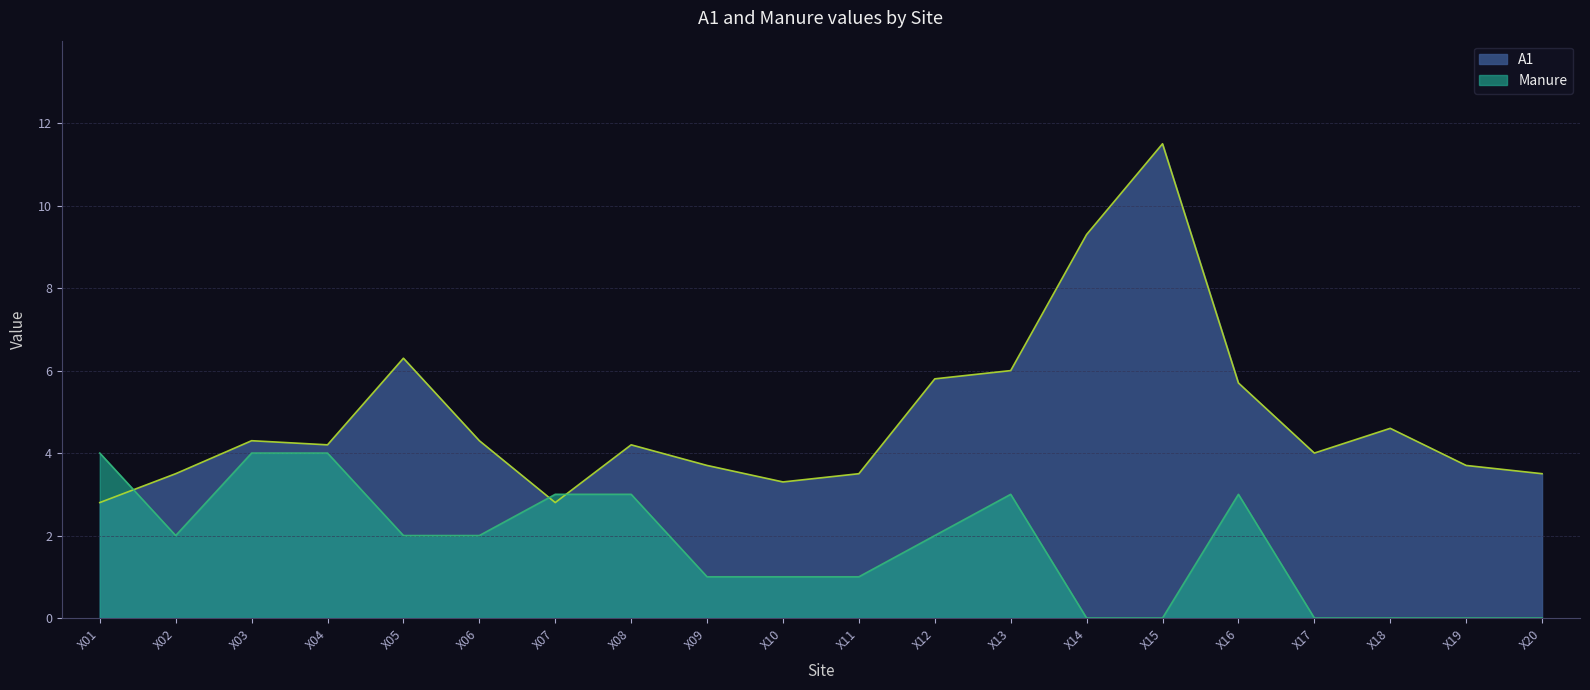

How many data points in A1 are above 4?

11